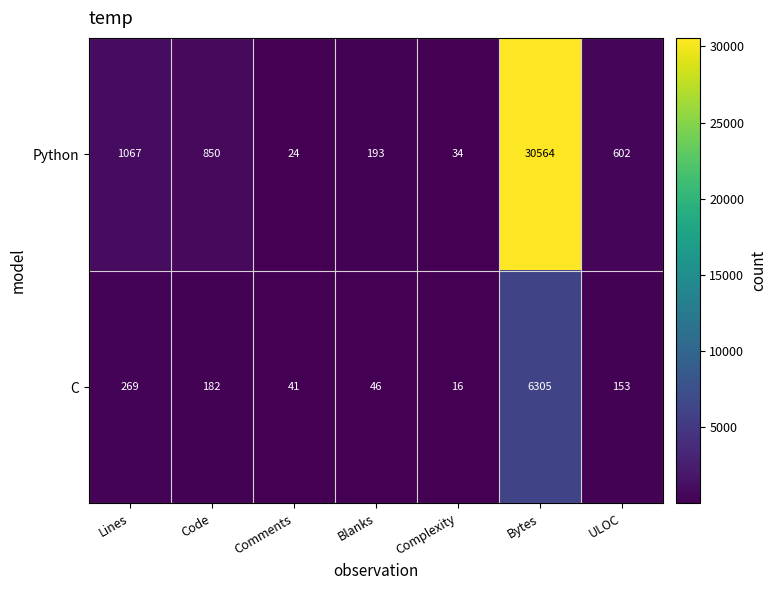

What is the spread (max minus min) of values at Complexity?

18